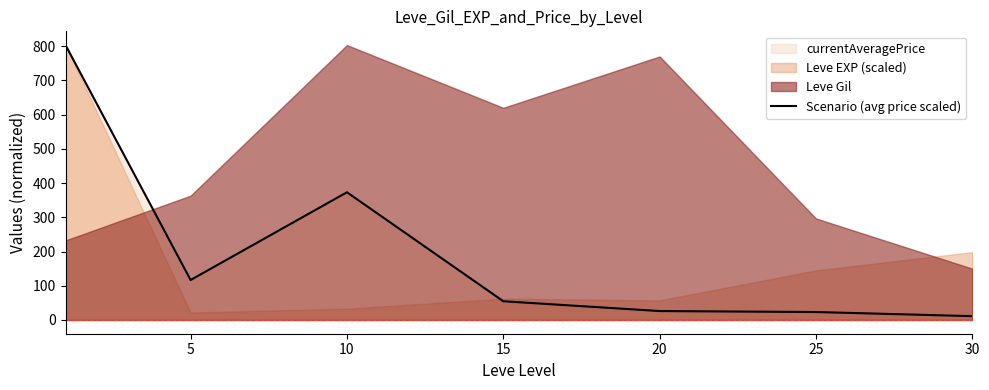

What is the maximum value shown in the chart?

803.3